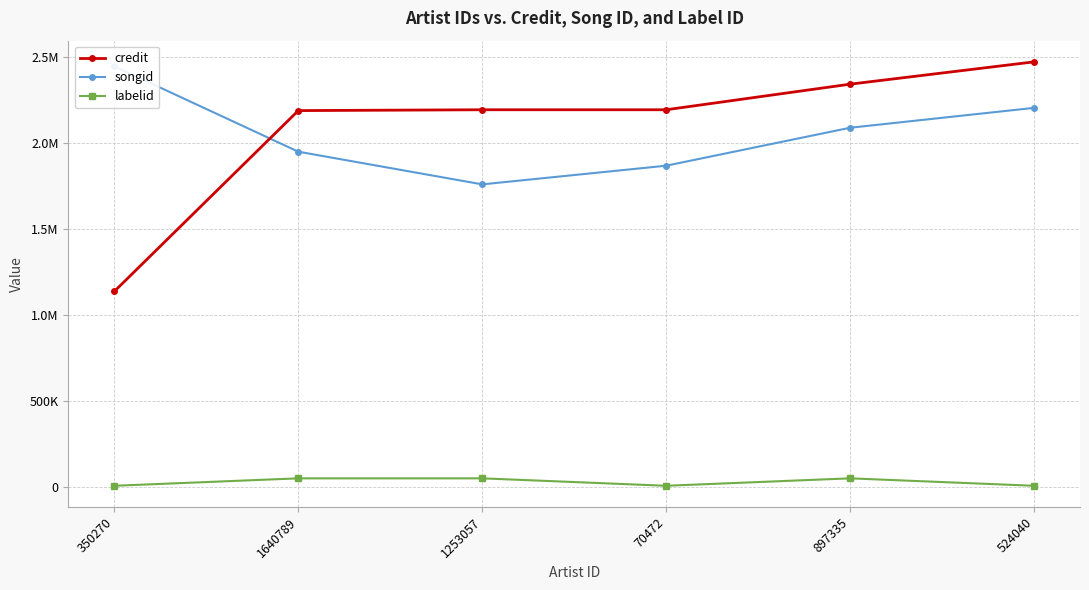

What is the label of the 6th point from the right?

350270